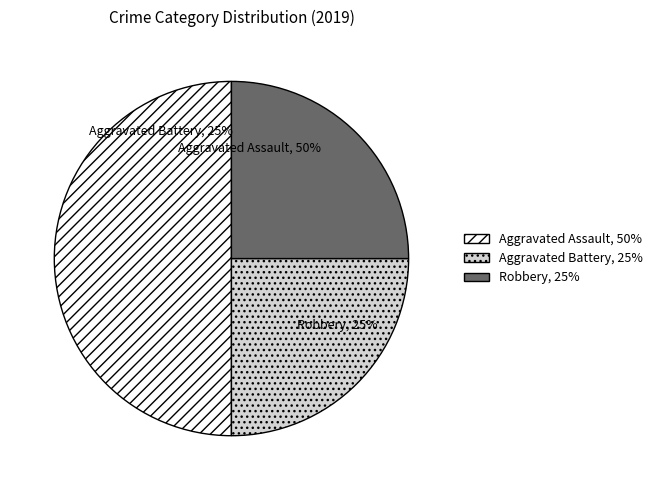

To the nearest percent, what is the difference between the largest and smallest slice percentages?

25%